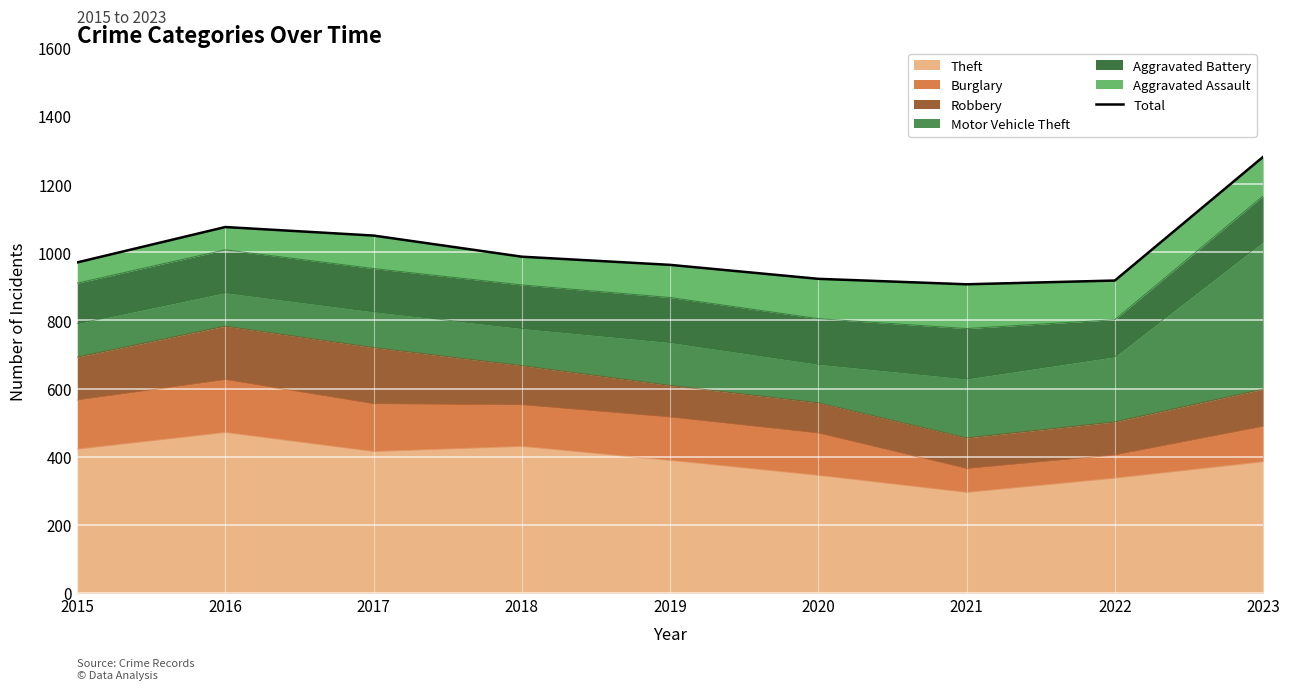

The chart shows a value of 922 at 2020. True or false?

True